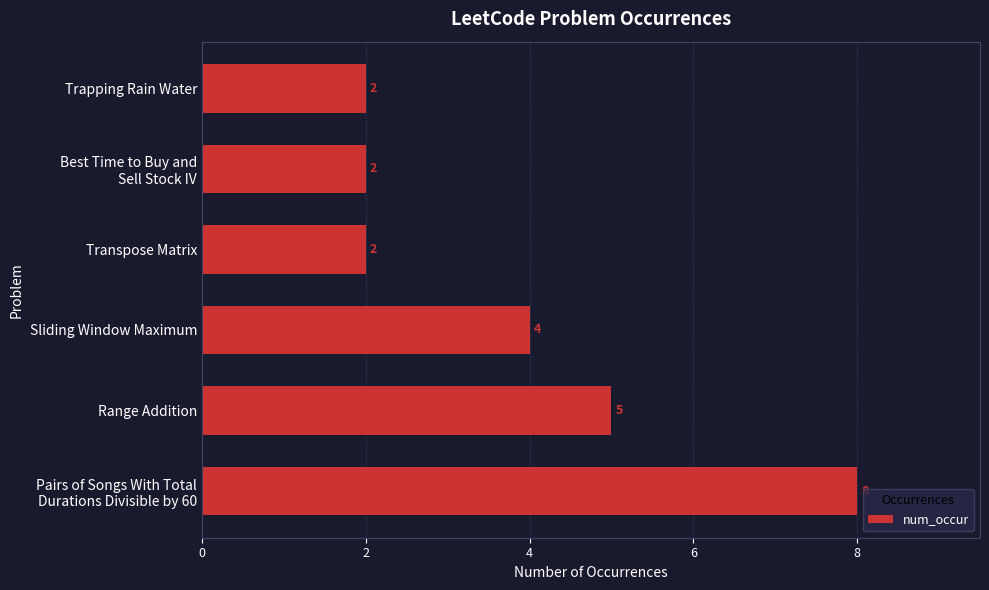

True or false: the data shows 3 at Transpose Matrix.

False